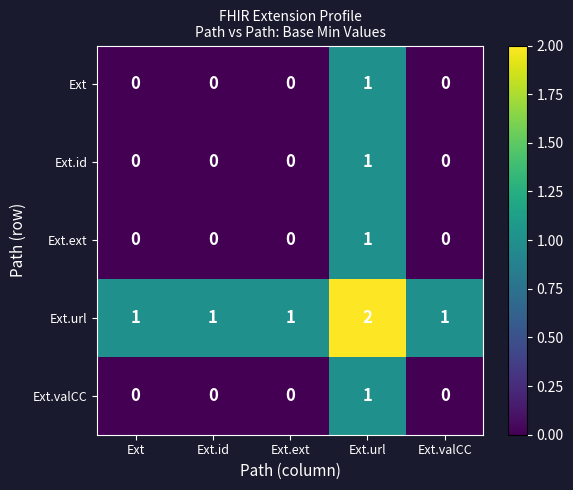

Reading left to right, what are all the values shown in this chart?

Ext: 0	0	0	1	0
Ext.id: 0	0	0	1	0
Ext.ext: 0	0	0	1	0
Ext.url: 1	1	1	2	1
Ext.valCC: 0	0	0	1	0